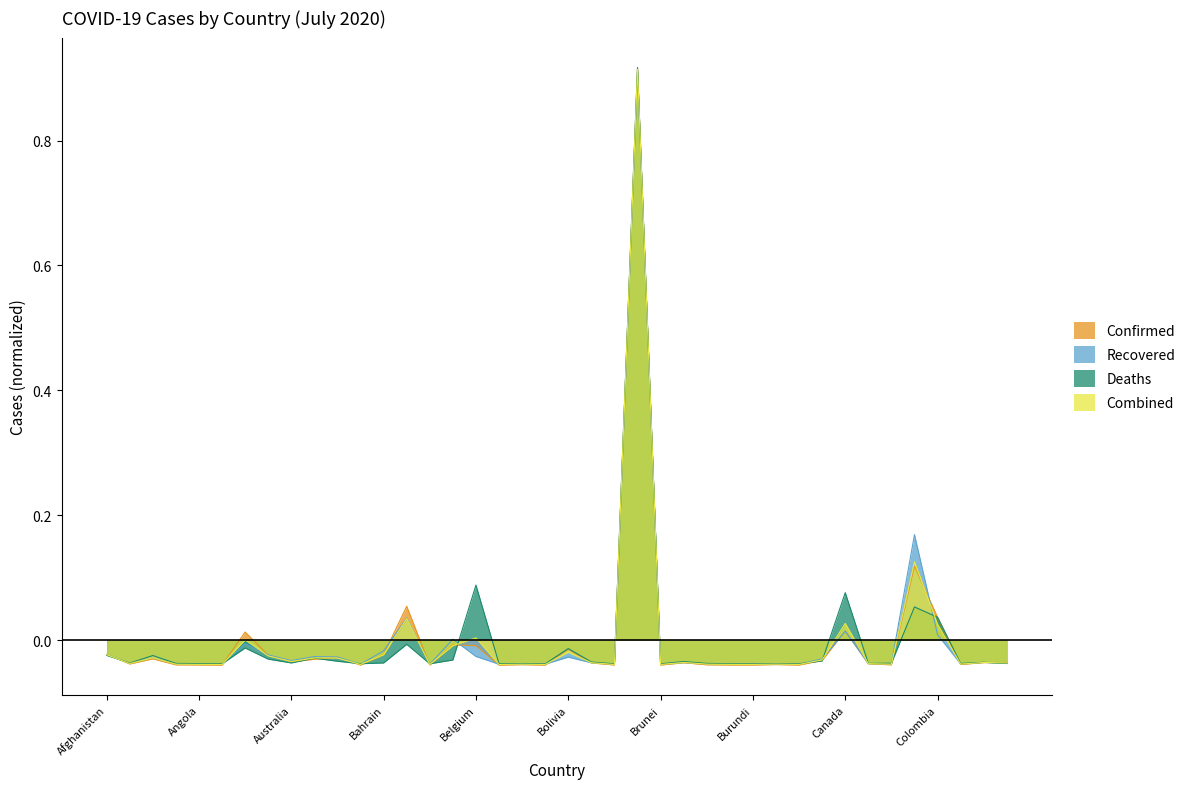

True or false: Deaths has a value of -0.0 at Angola.

True